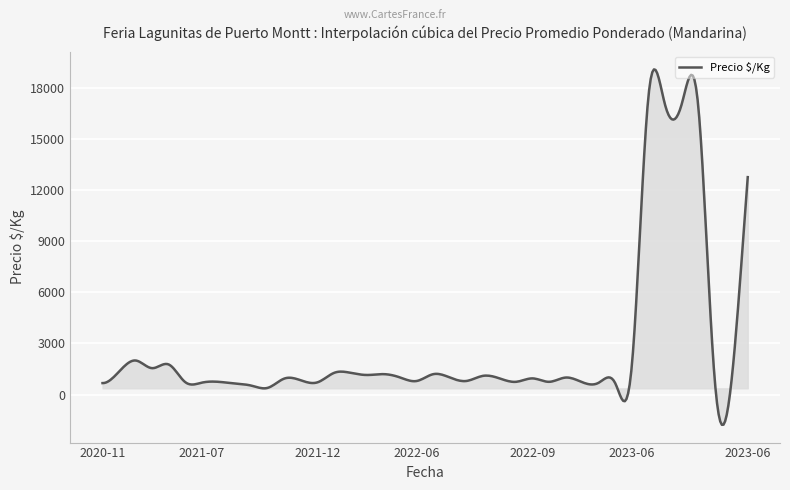

What is the greatest value displayed?

19068.0